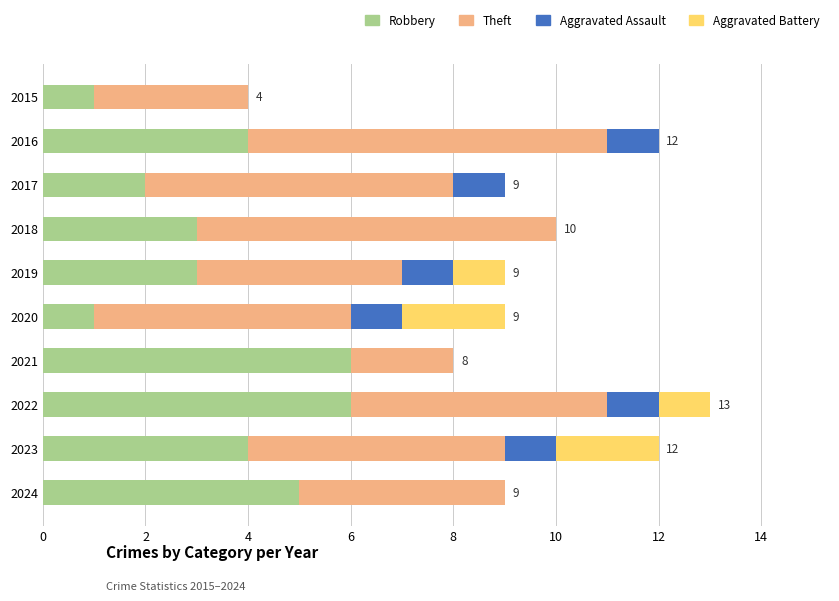

What is the total value across all series at 2022?

13